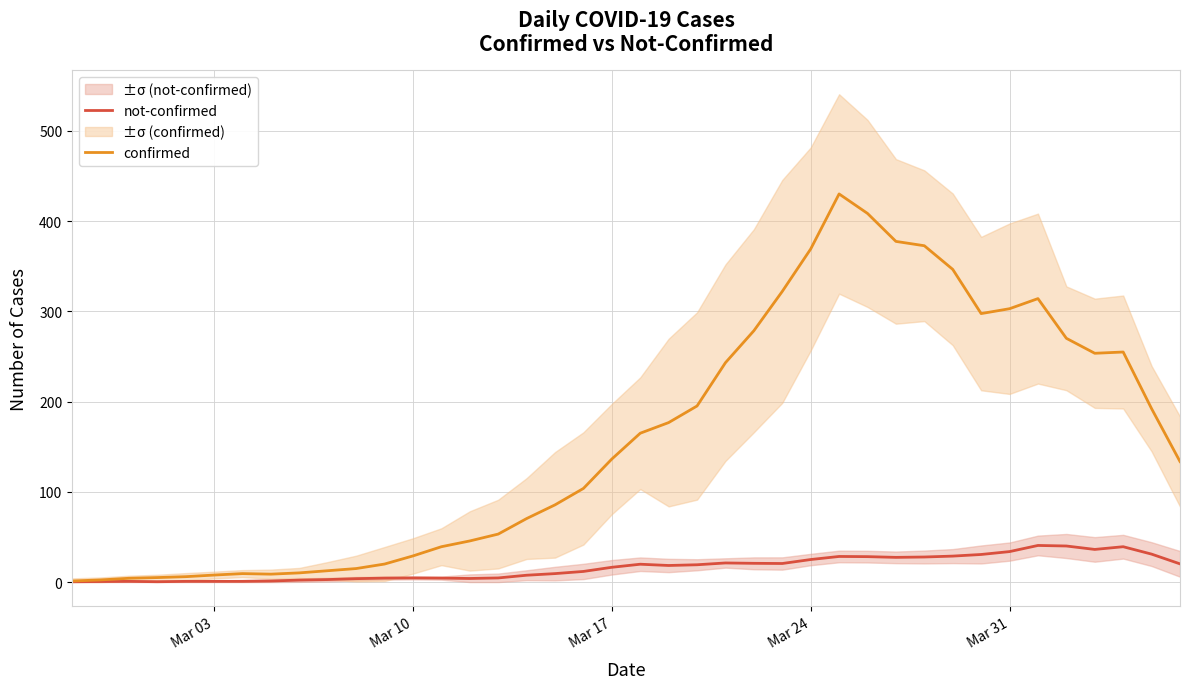

The confirmed series shows 303.0 at Mar 31. True or false?

True